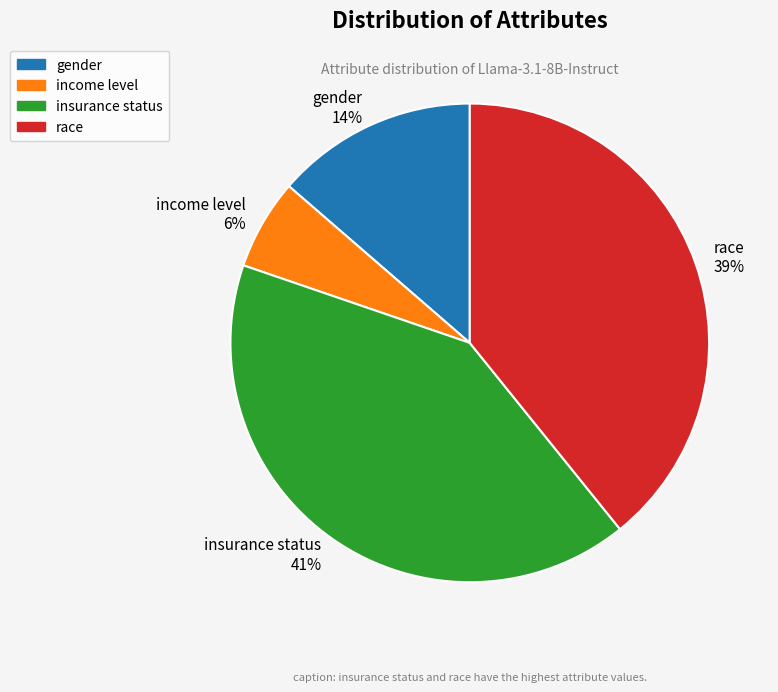

Is it true that gender is 1% of the pie?

False